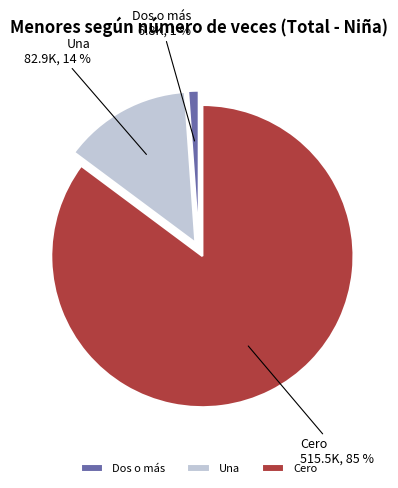

Count the number of slices in the pie.

3